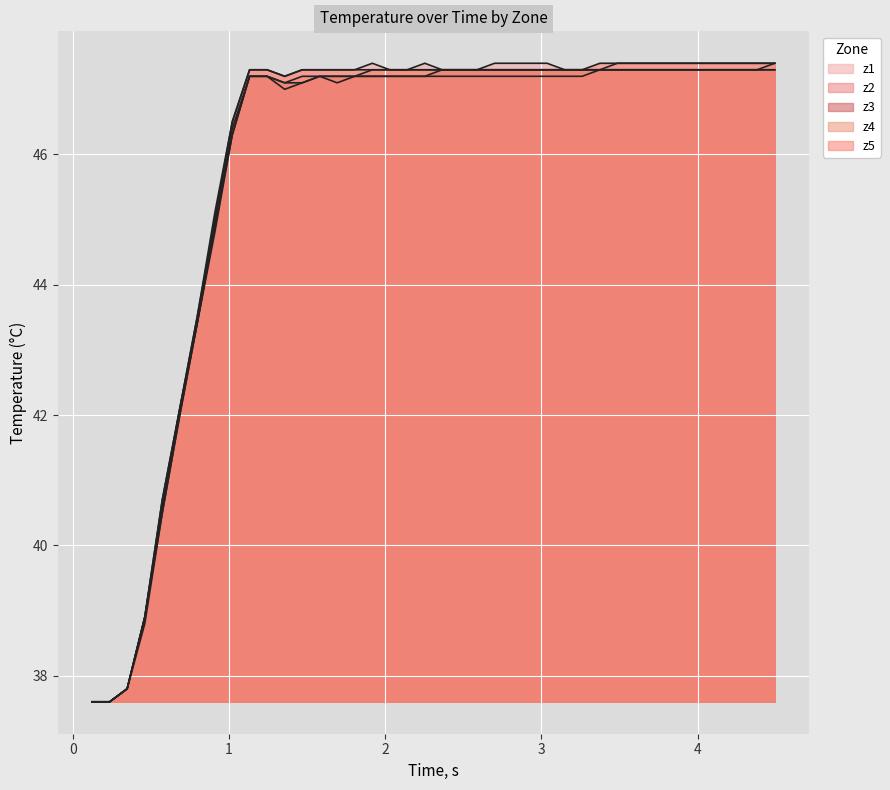

What is the difference between the maximum and minimum values in the z4 series?

9.8